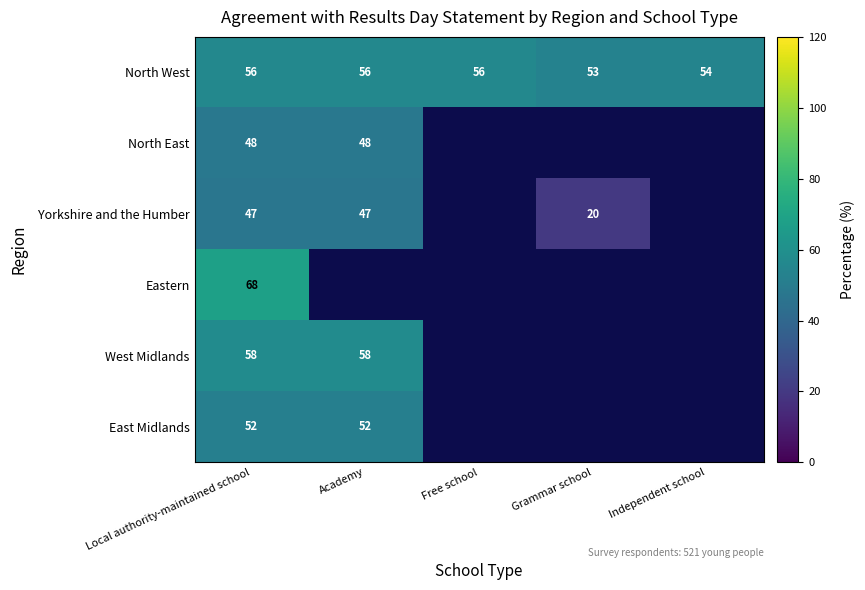

Is it true that Eastern equals 26.4 at Local authority-maintained school?

False